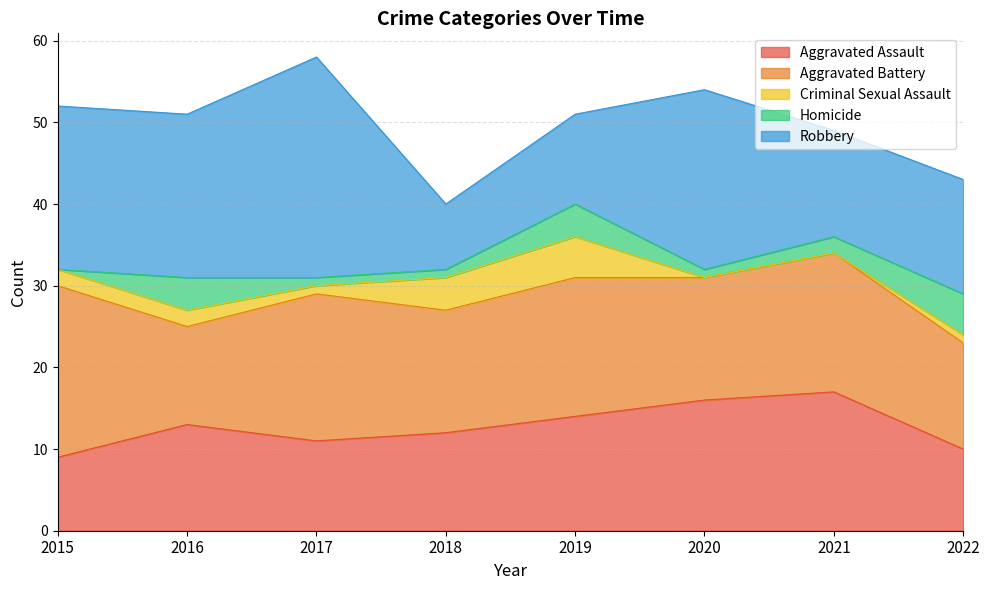

What is the difference between the maximum and minimum values in the Aggravated Assault series?

8